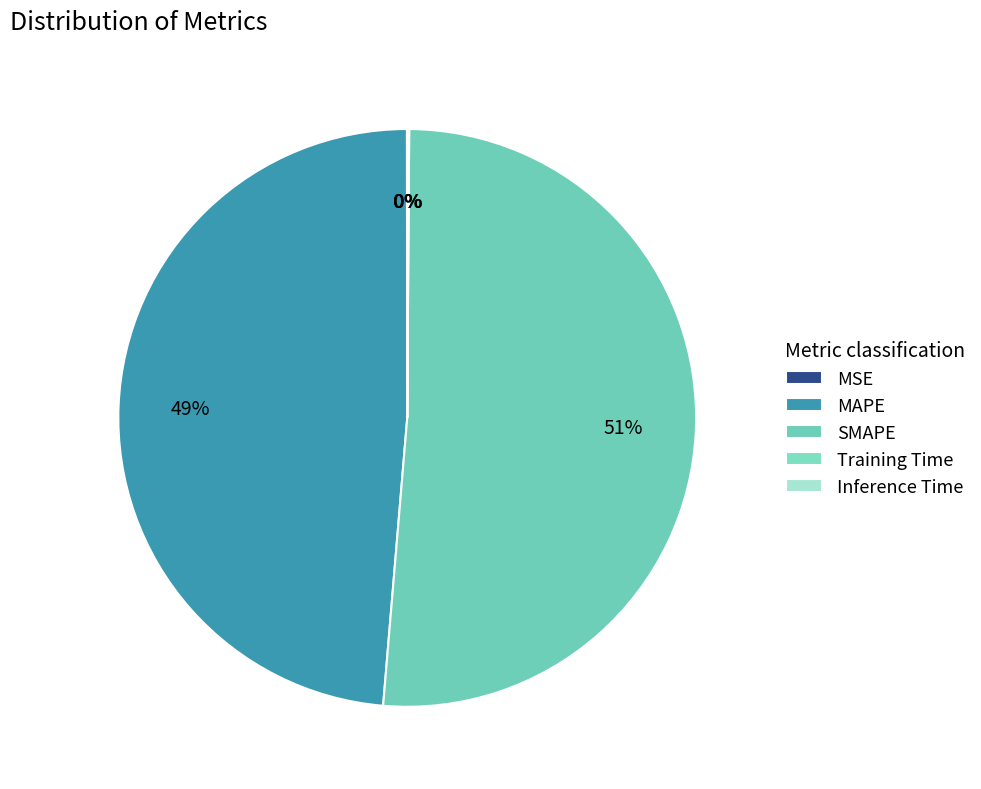

The Inference Time slice represents 11% of the pie. True or false?

False